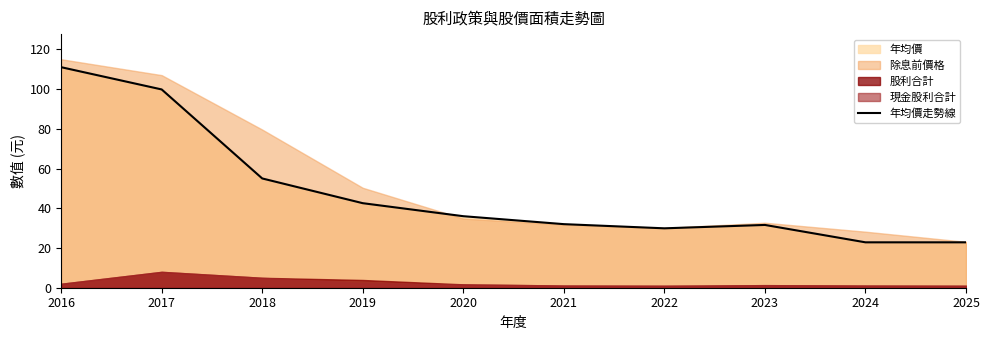

Where is the data nearest to the value 66?

2018